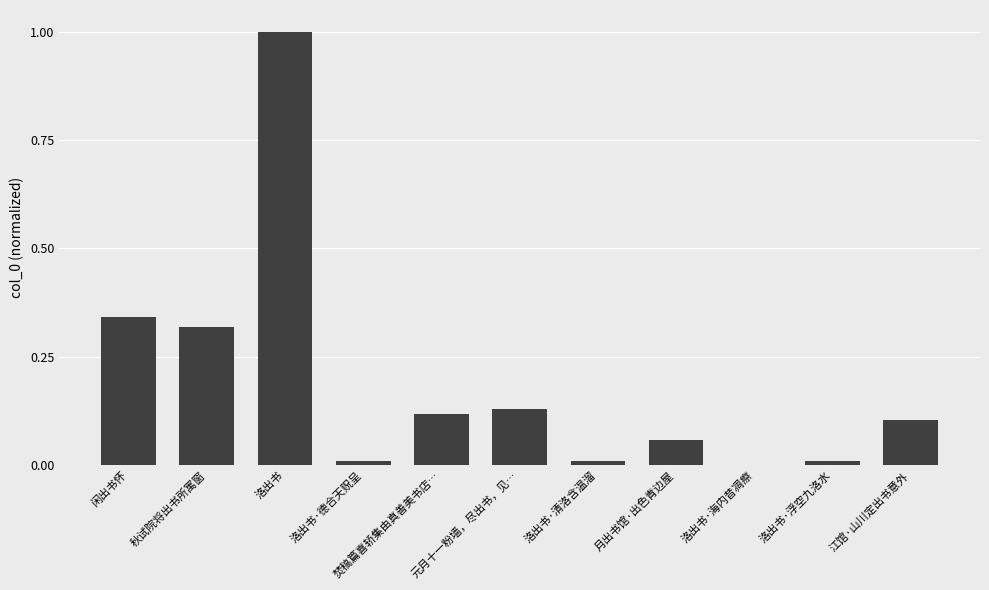

The value at 焚稿篇喜轿集由真善美书店… is 0.2. True or false?

False